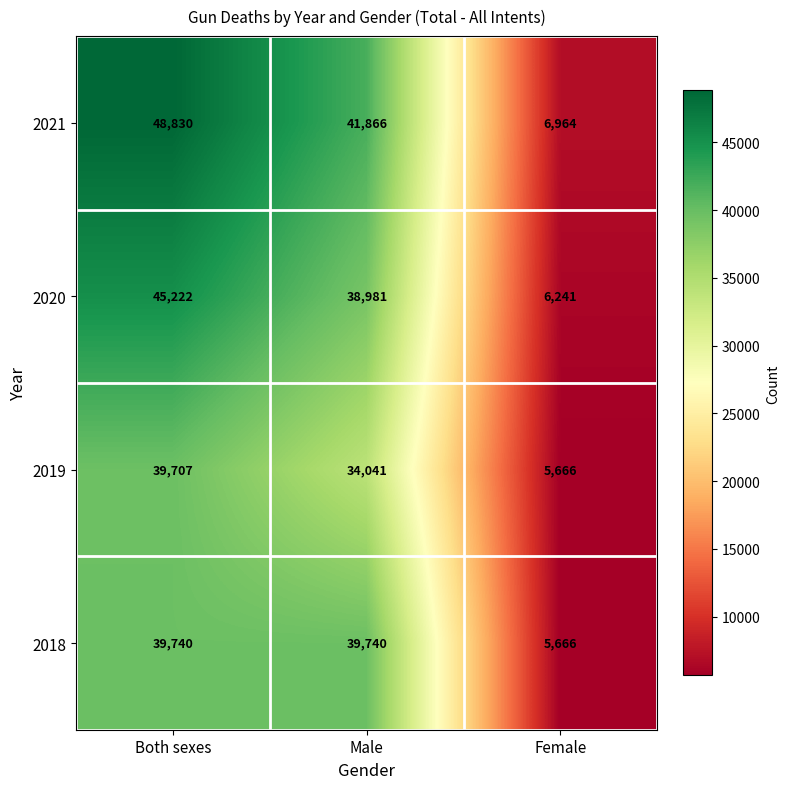

Which series changed the most between Both sexes and Male?

2021